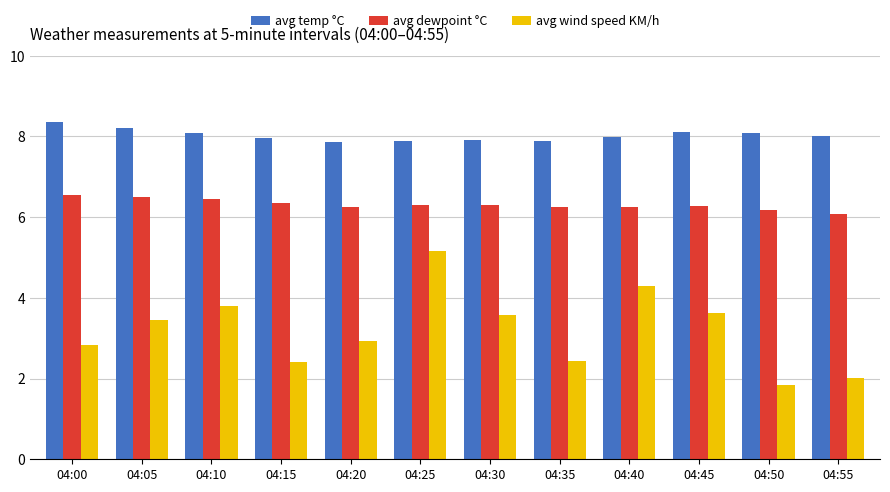

Is it true that avg temp °C equals 8.1 at 04:45?

True